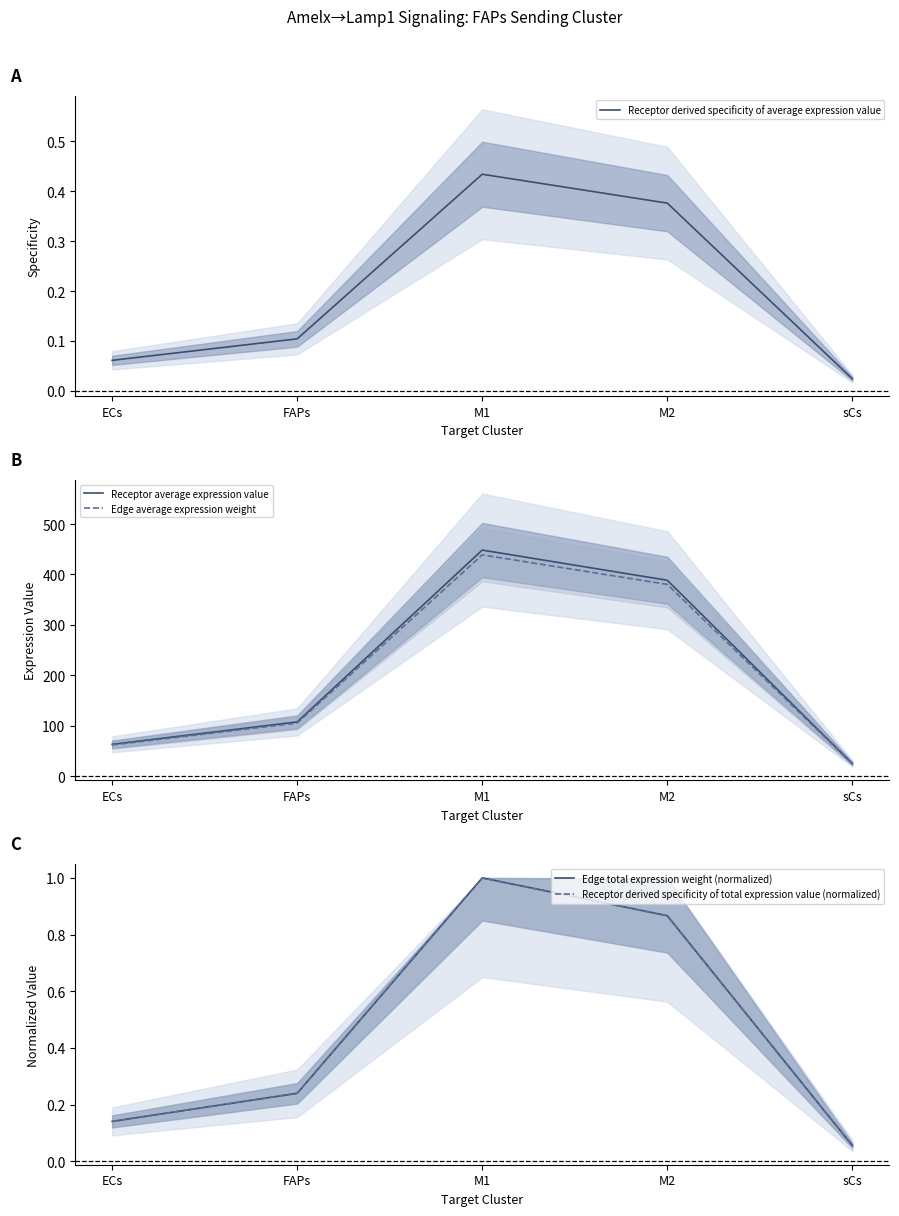

At how many categories does at least one series exceed 223?

2